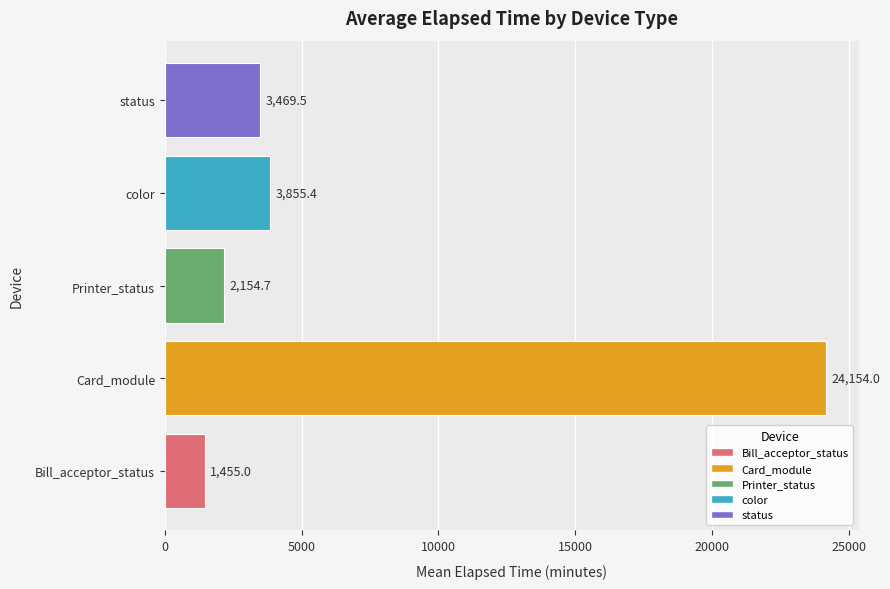

What is the smallest value displayed?

1455.0